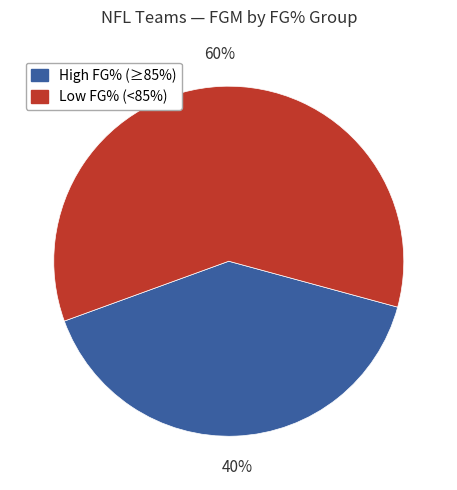

How many slices are in this pie chart?

2